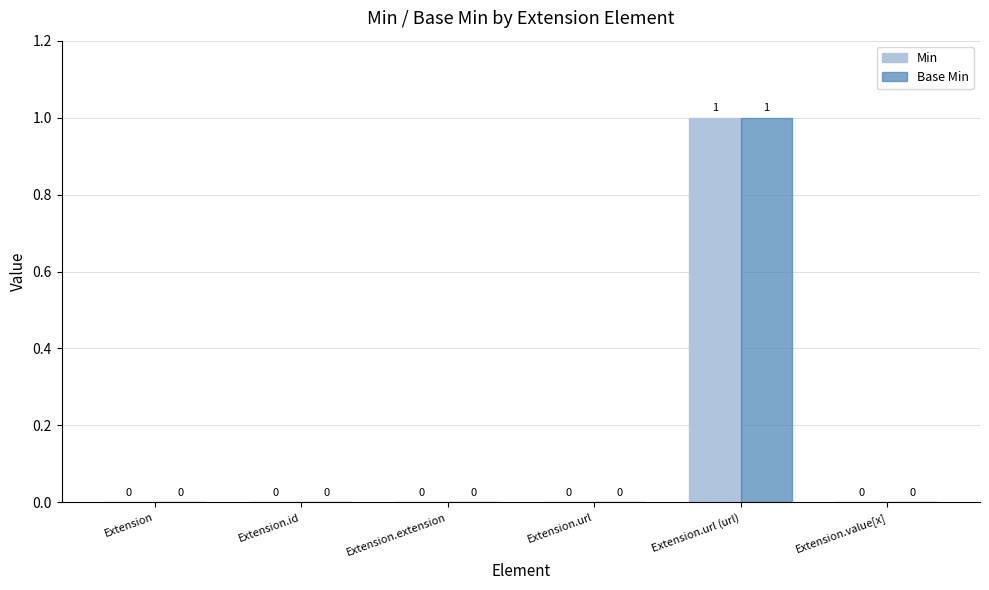

Reading left to right, transcribe all the data shown in this chart.

Min: 0	0	0	0	1	0
Base Min: 0	0	0	0	1	0